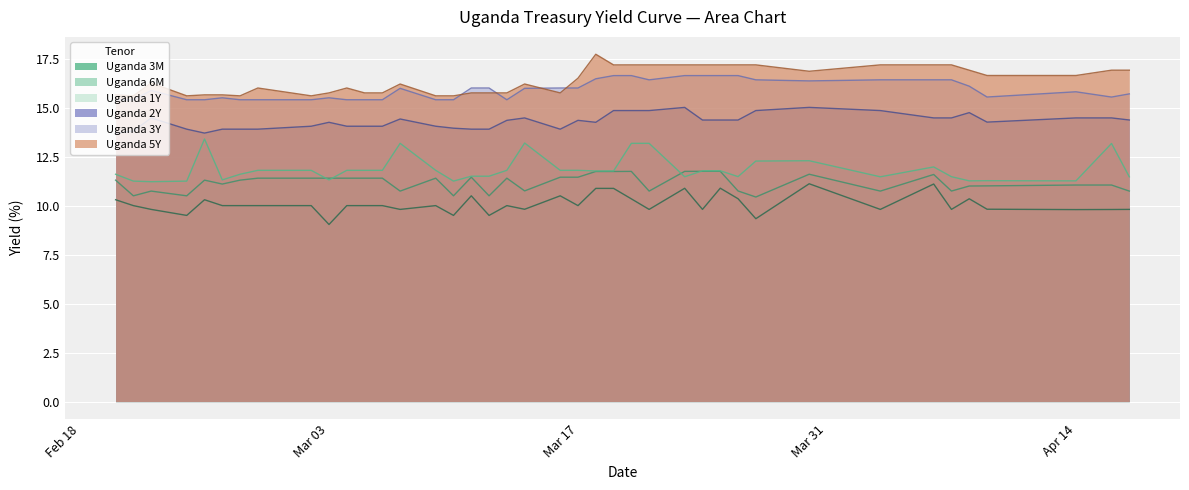

True or false: Uganda 6M and Uganda 3M intersect in this chart.

False